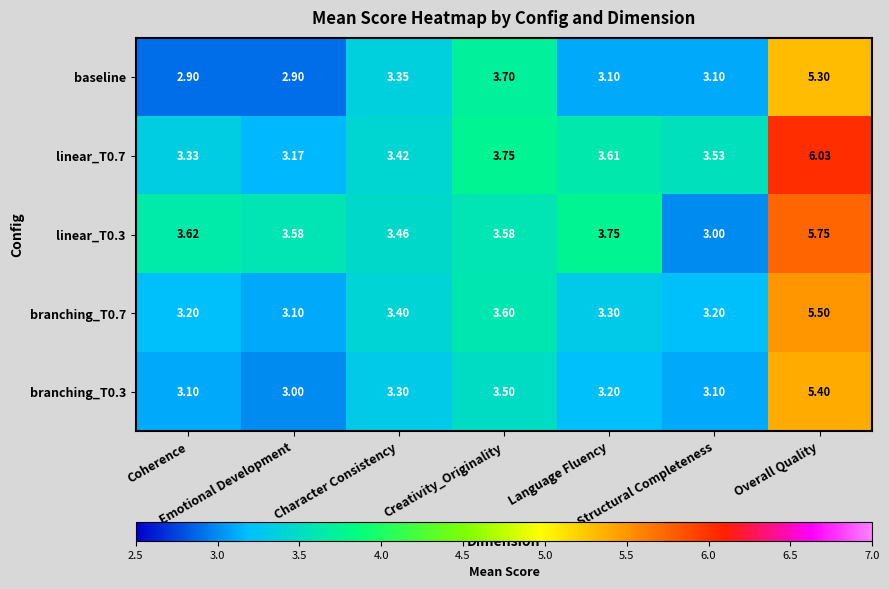

At how many categories does at least one series exceed 4?

1